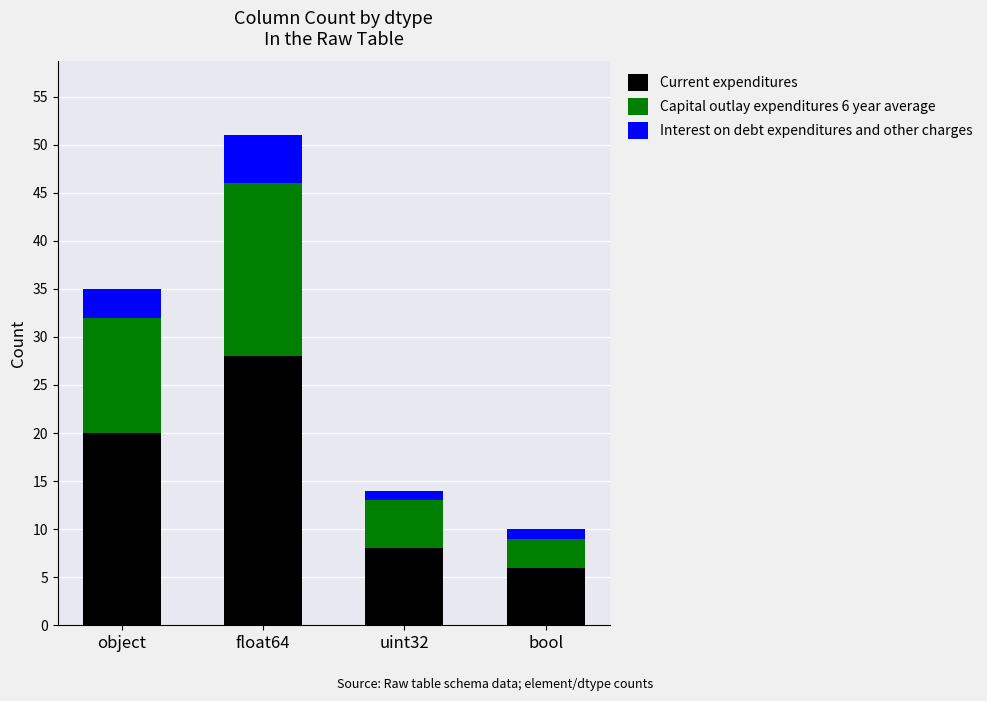

Does the chart contain stacked bars?

Yes